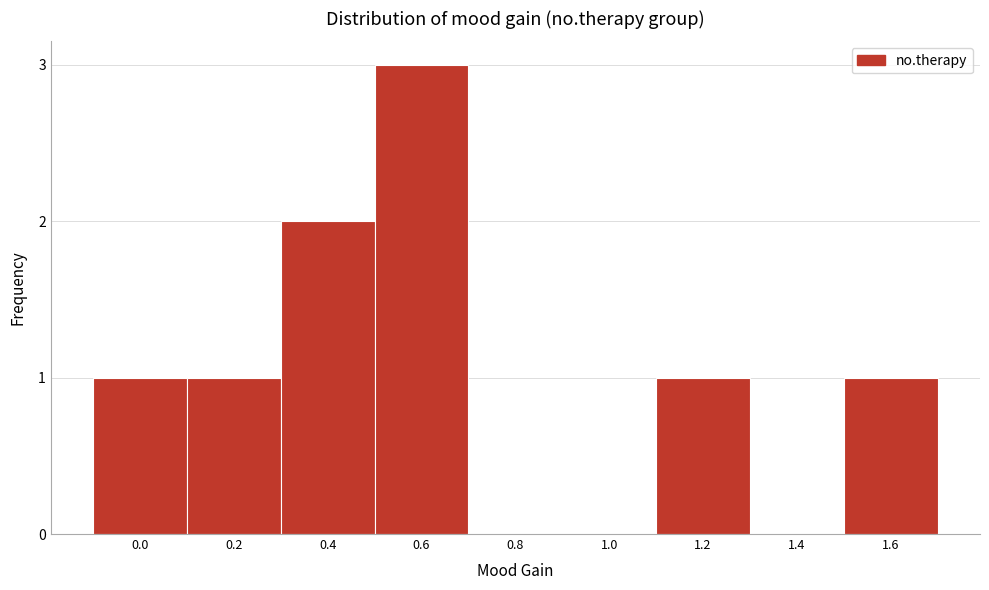

Reading left to right, what are all the values shown in this chart?

0.0=1	0.2=1	0.4=2	0.6=3	0.8=0	1.0=0	1.2=1	1.4=0	1.6=1